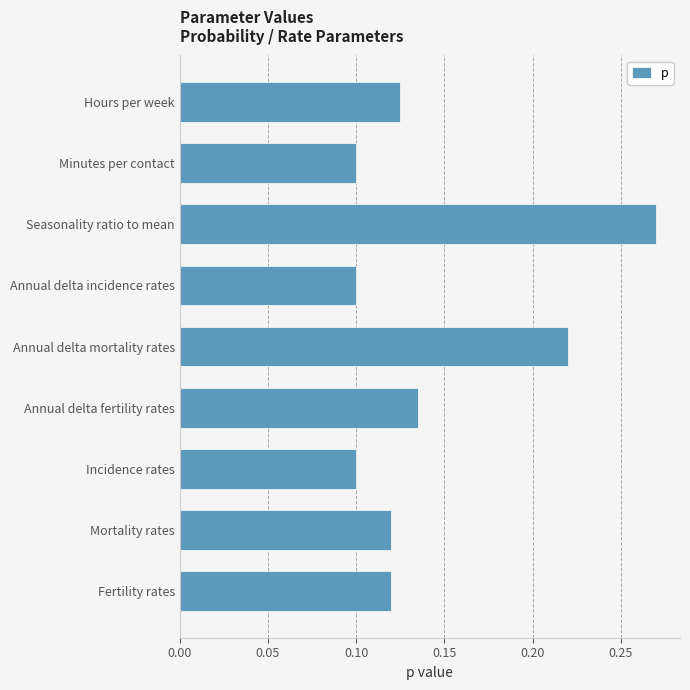

At which category does the chart reach its peak across all series?

Seasonality ratio to mean